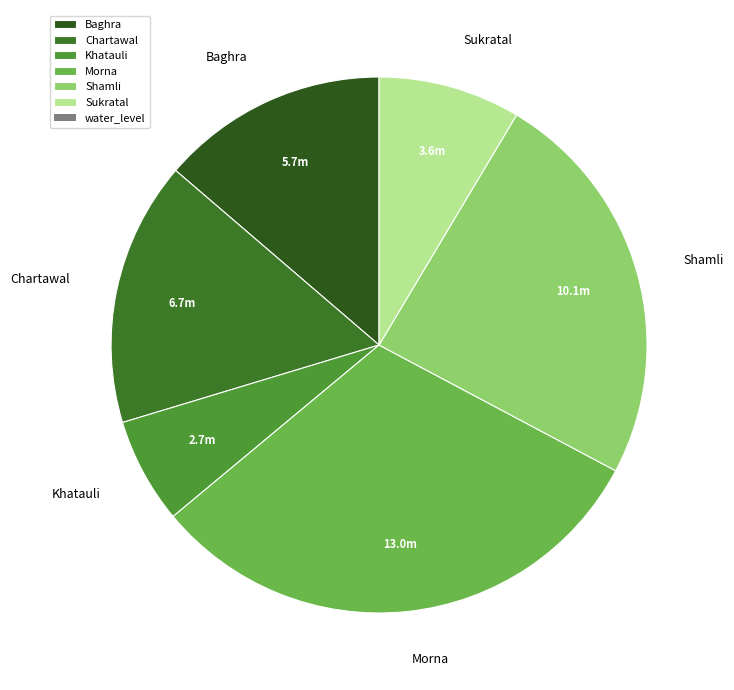

Does Chartawal account for over 50% of the chart?

No